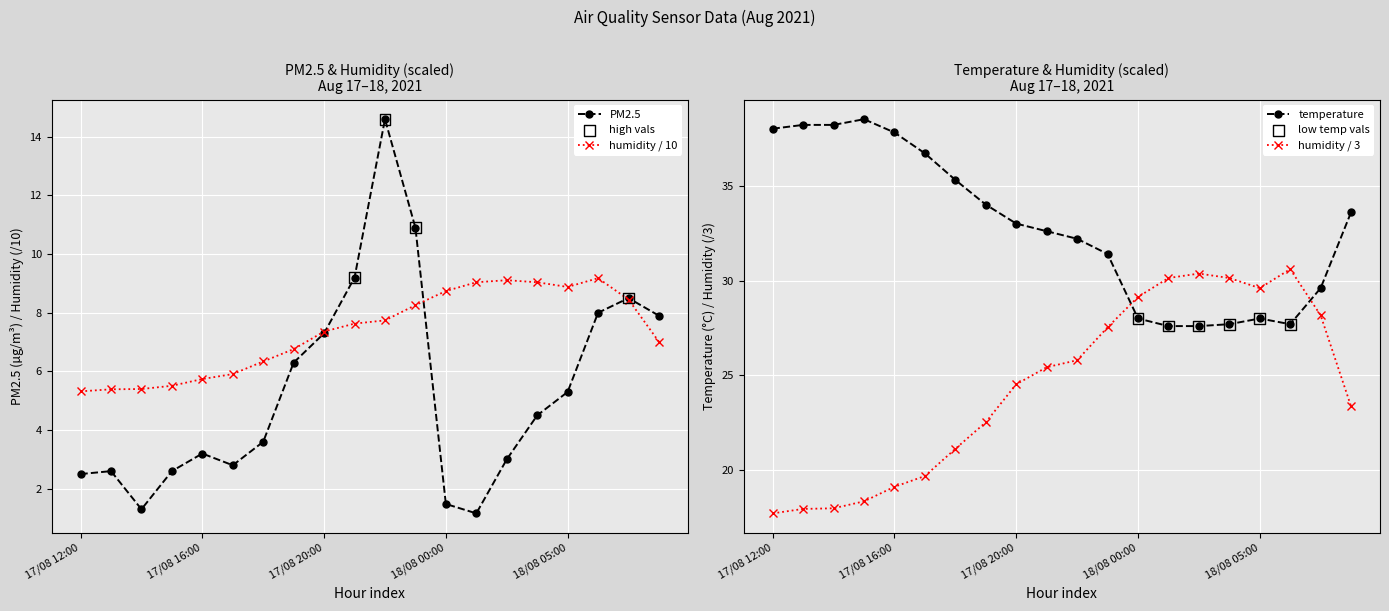

What is the maximum value for PM2.5?

14.6